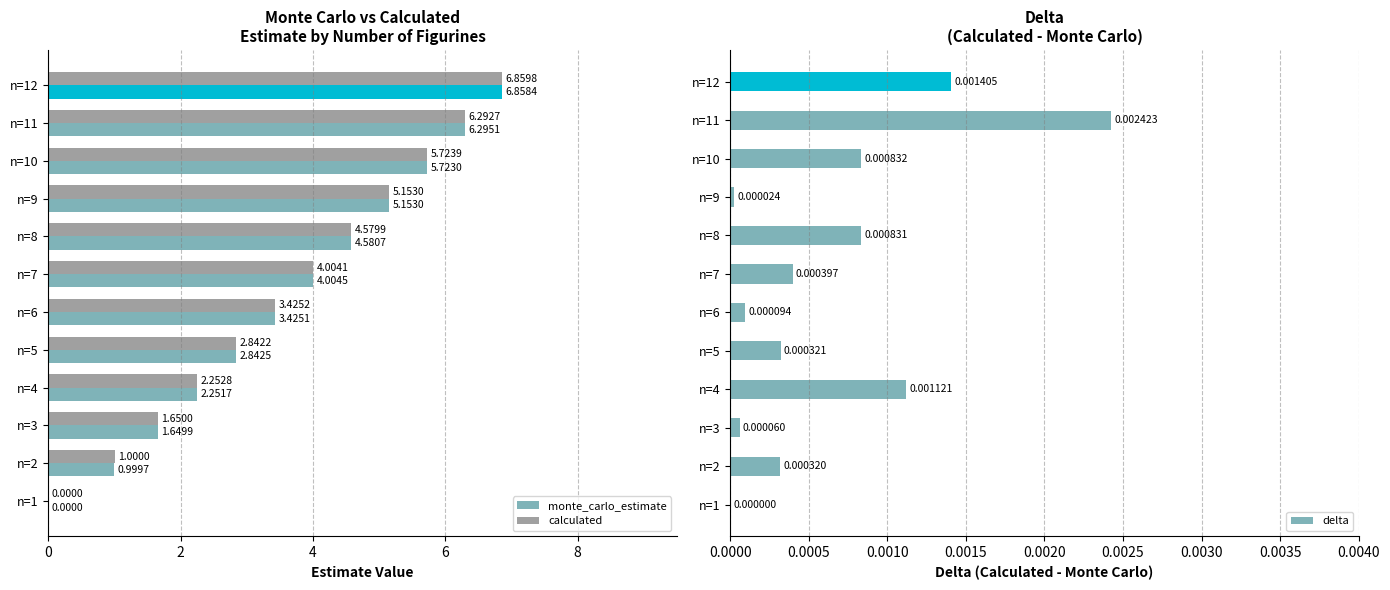

Reading right to left, list all the values displayed in this chart.

monte_carlo_estimate: 6.9	6.3	5.7	5.2	4.6	4.0	3.4	2.8	2.3	1.6	1.0	0.0
calculated: 6.9	6.3	5.7	5.2	4.6	4.0	3.4	2.8	2.3	1.6	1.0	0.0
delta: 0.0	0.0	0.0	0.0	0.0	0.0	0.0	0.0	0.0	0.0	0.0	0.0